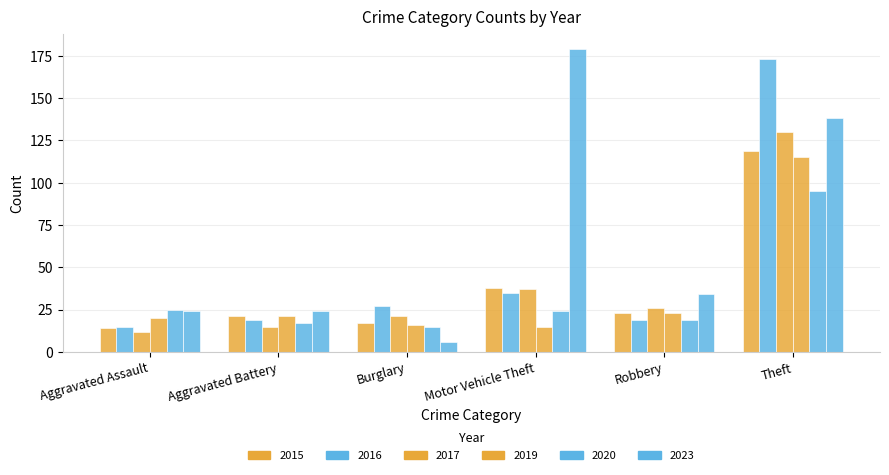

What value does the 2016 series have at Motor Vehicle Theft, to the nearest 10?

40